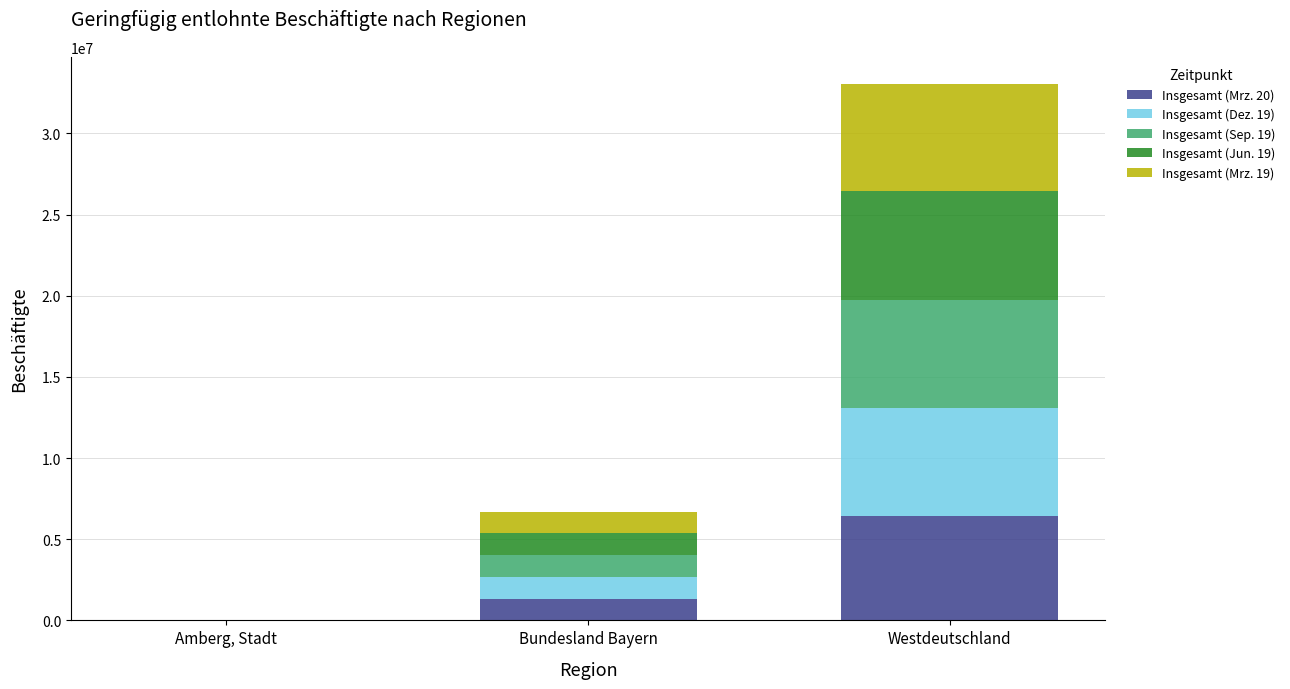

Does the chart contain stacked bars?

Yes